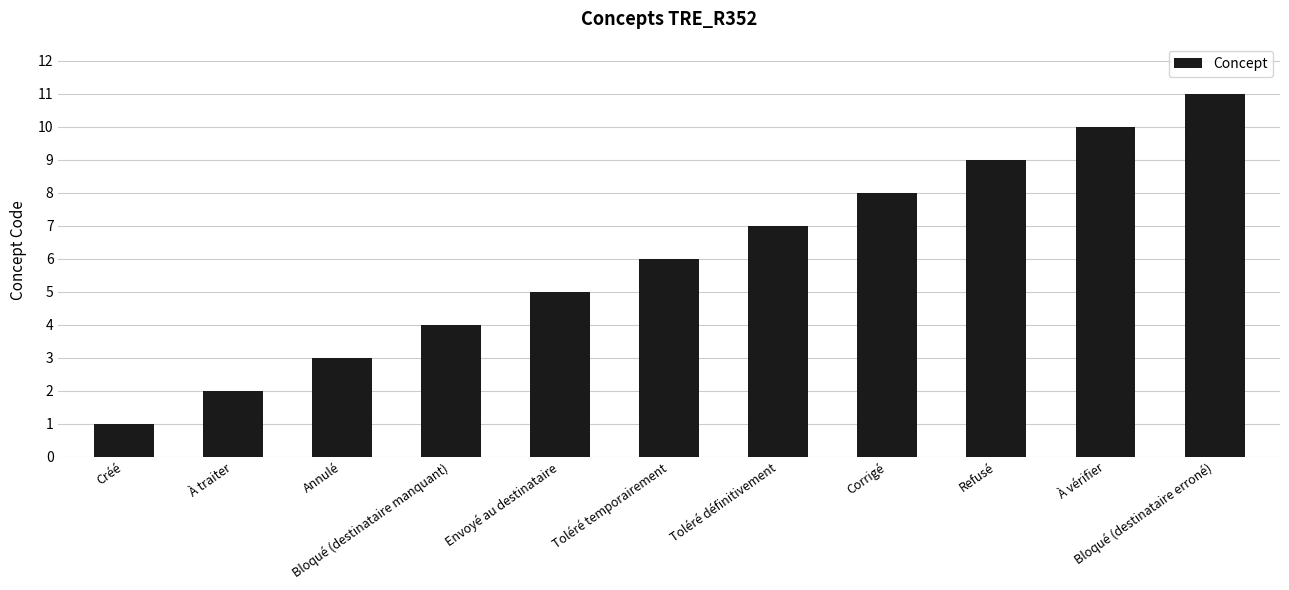

How many values are between 3 and 9?

7